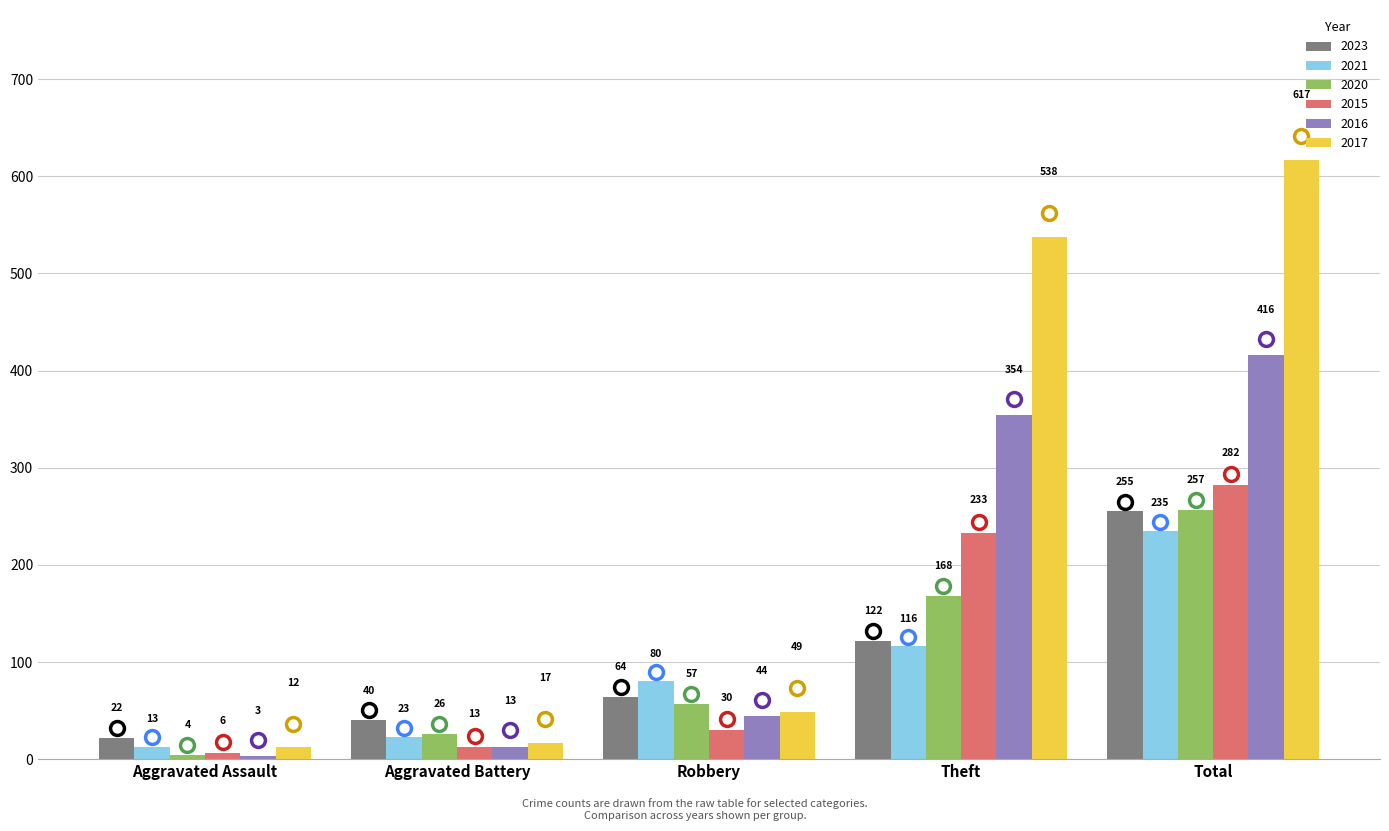

The value of 2023 at Aggravated Battery is 40. True or false?

True